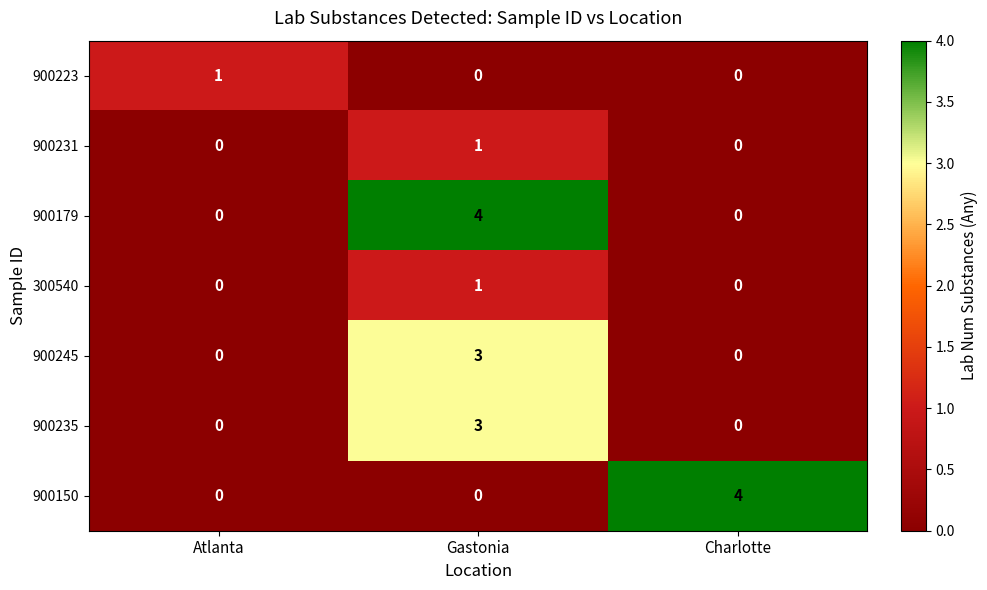

Which series changed the most between Atlanta and Charlotte?

900150